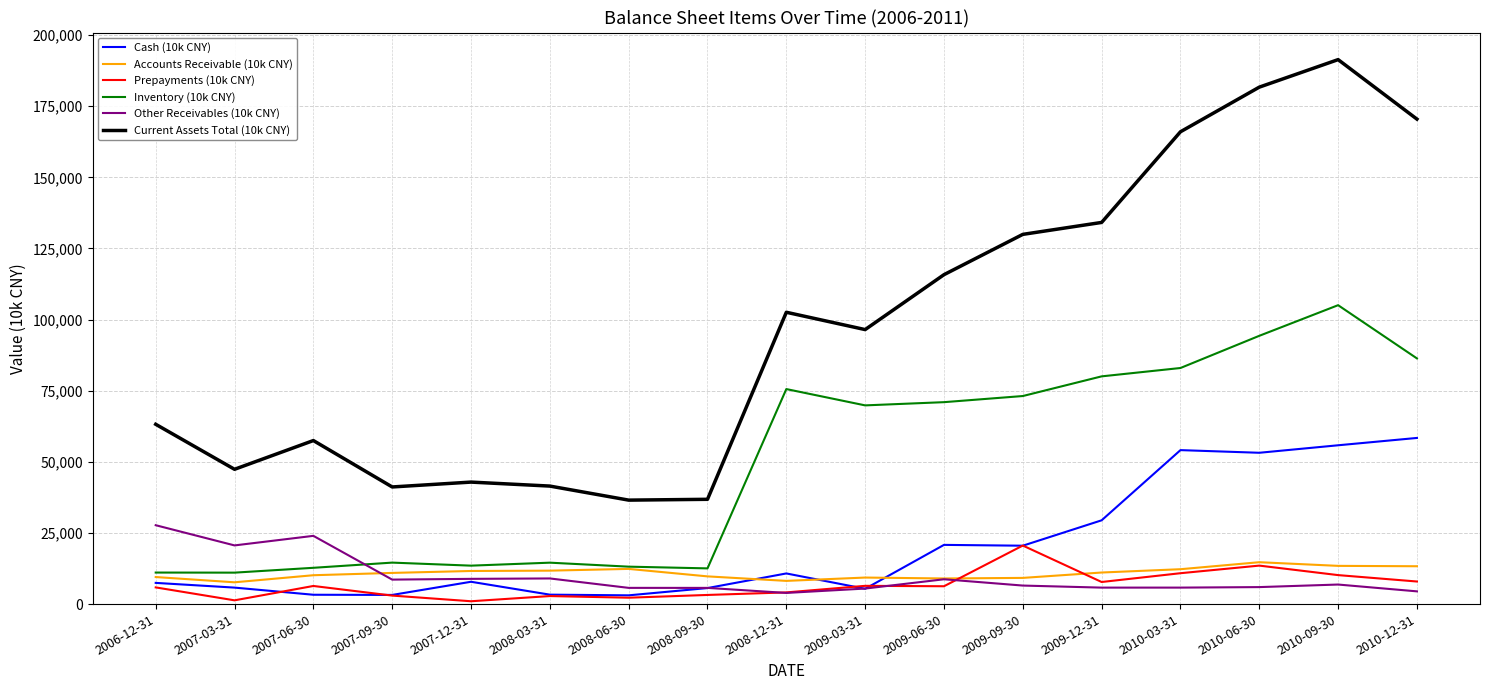

What value does the Inventory (10k CNY) series have at 2007-12-31?

13511